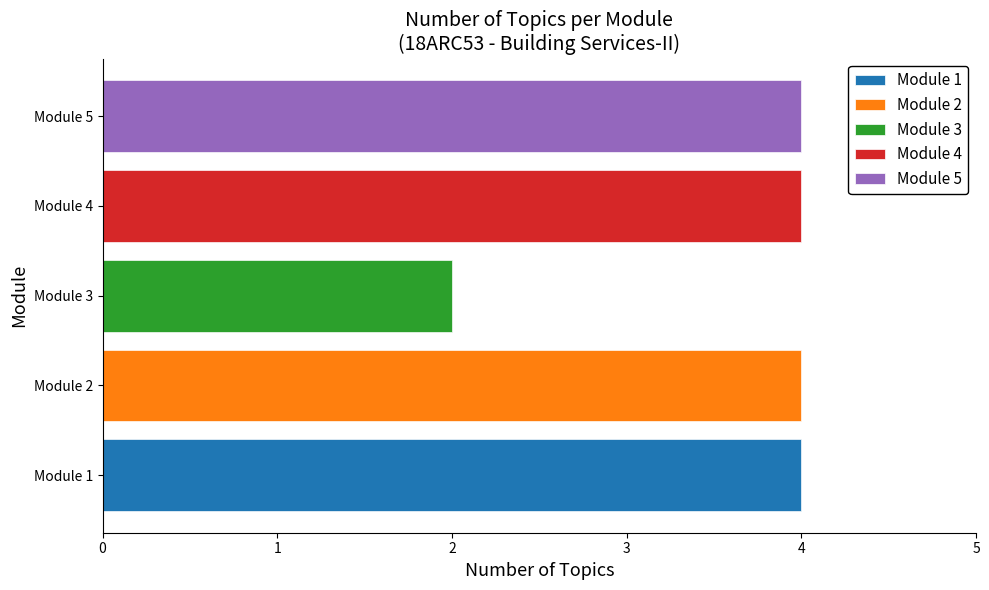

Reading right to left, list all the values displayed in this chart.

4	4	2	4	4